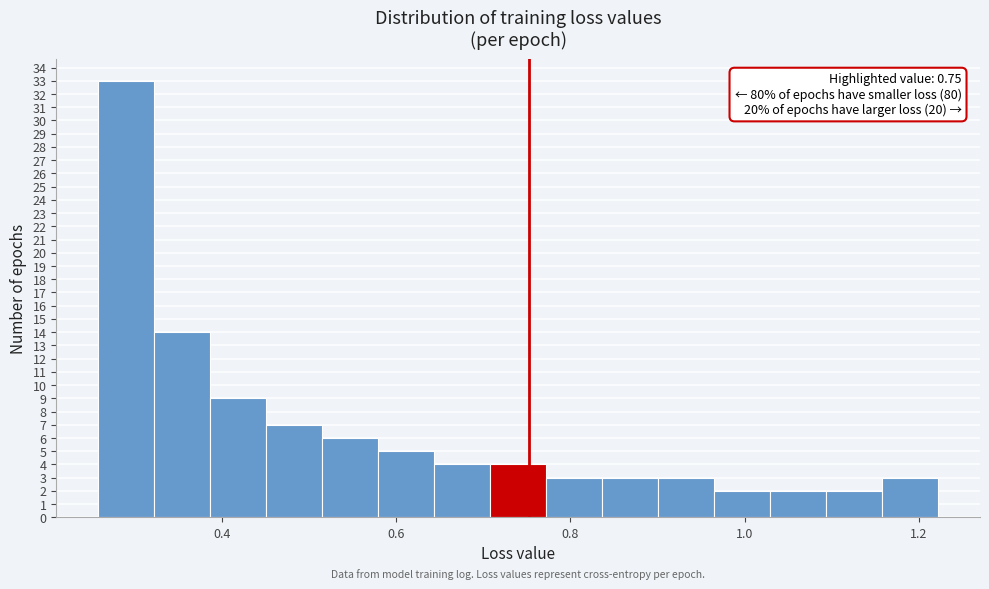

Read against the x-axis, roughly where is the centre of the tallest bar?

0.30